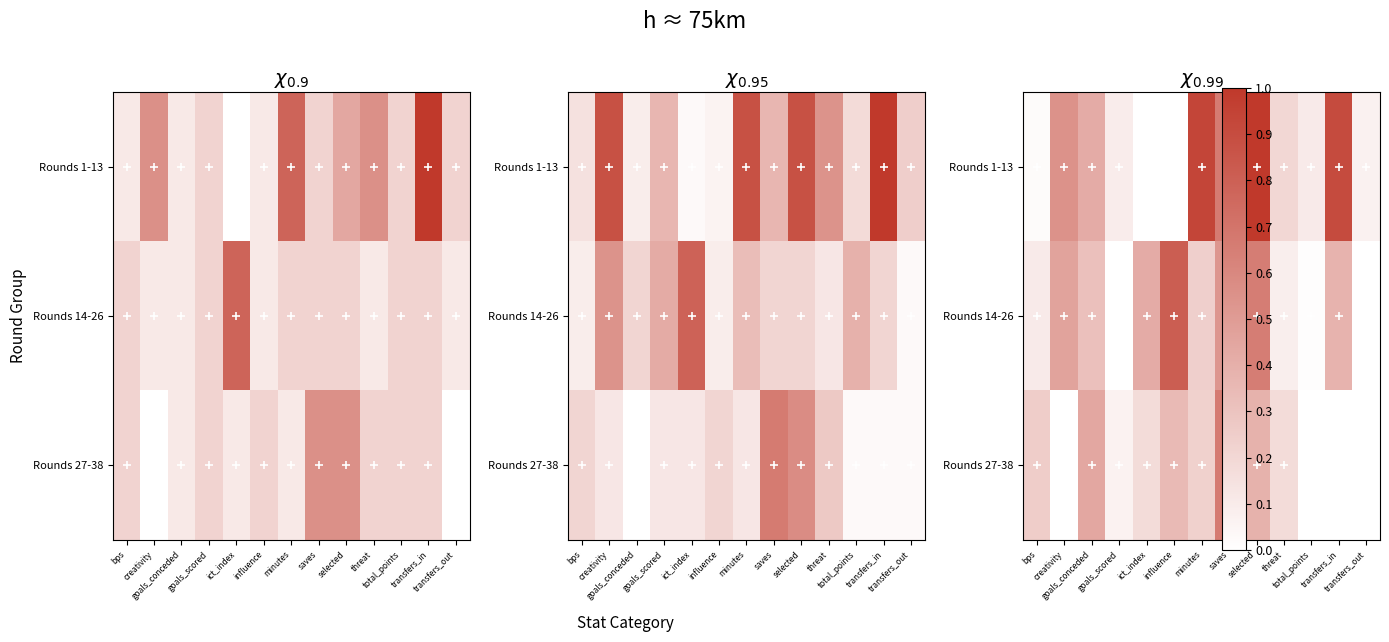

What is the difference between the highest and lowest values at minutes?

0.7